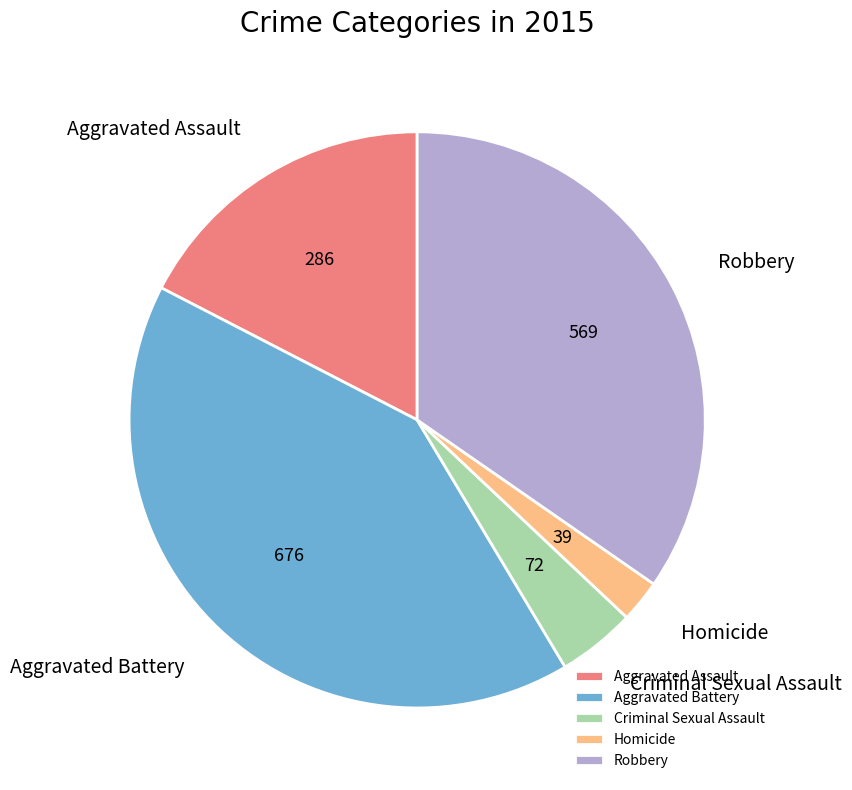

Between Aggravated Battery and Homicide, which is larger?

Aggravated Battery